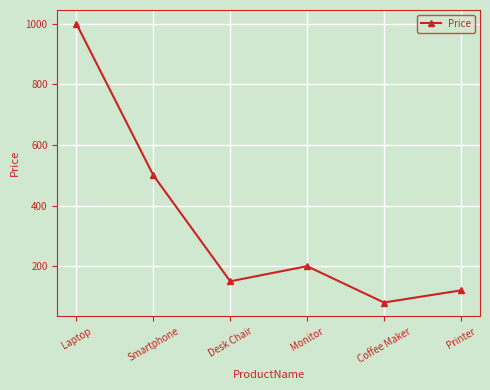

Count the number of categories in the chart.

6